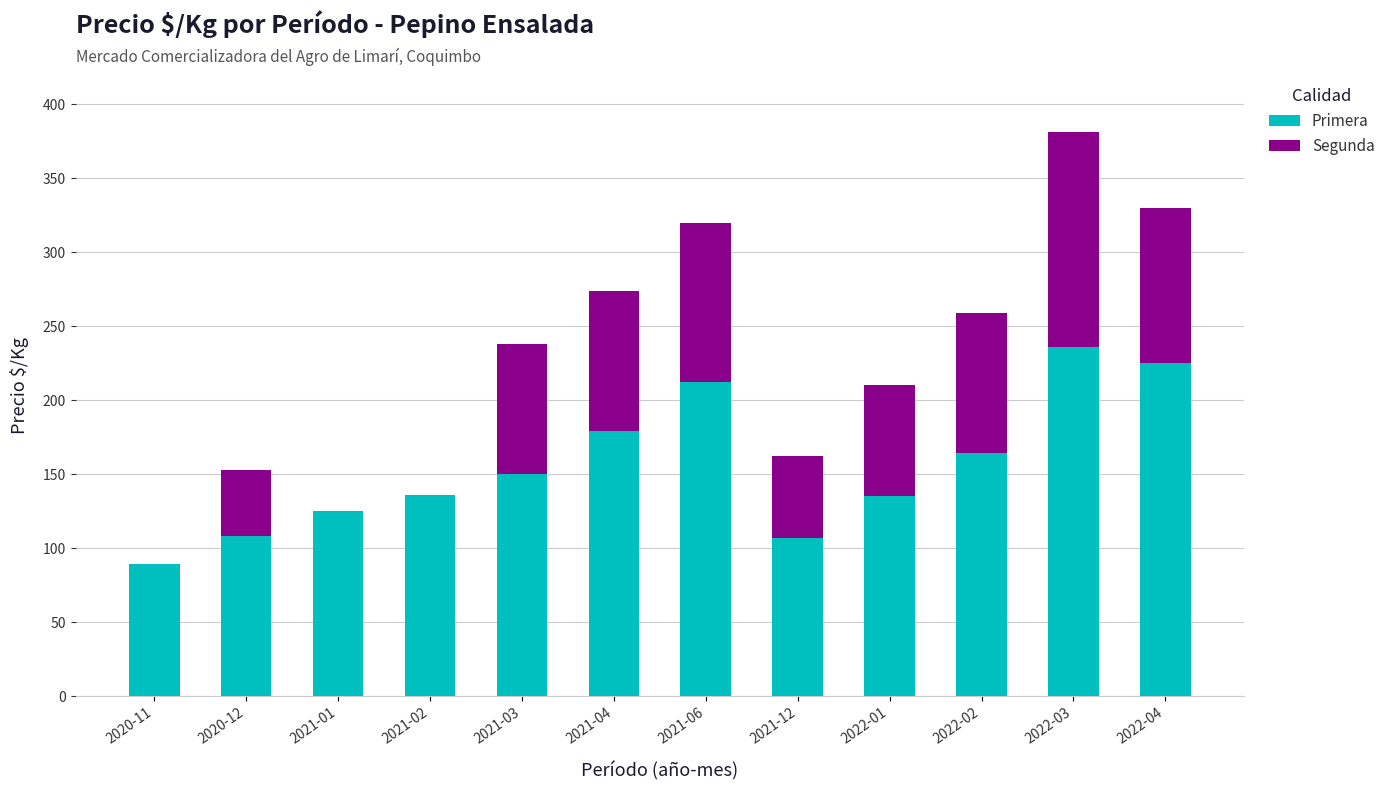

At which category is the sum across all series the highest?

2022-03